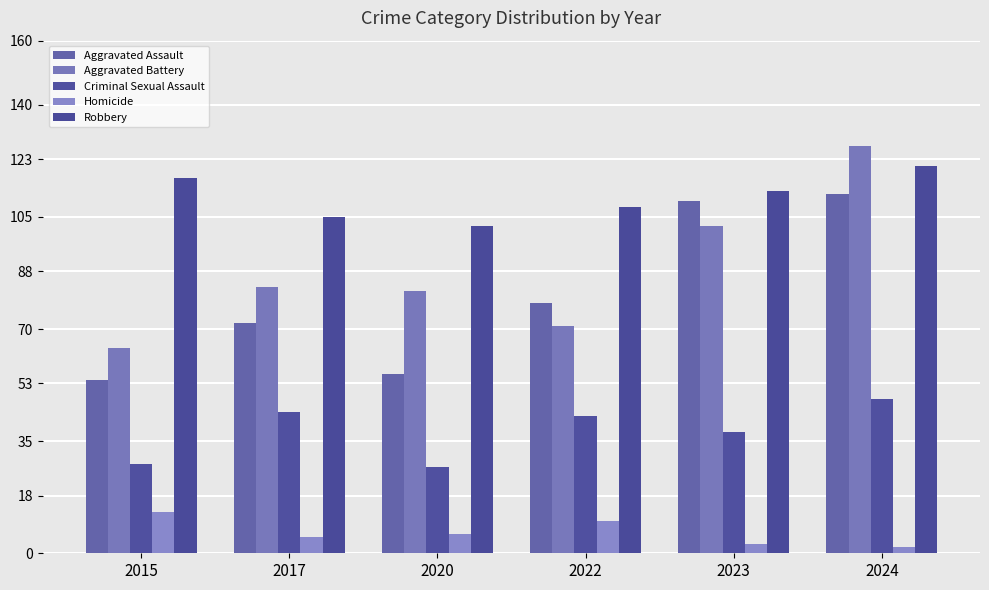

True or false: Homicide has a value of 1 at 2023.

False